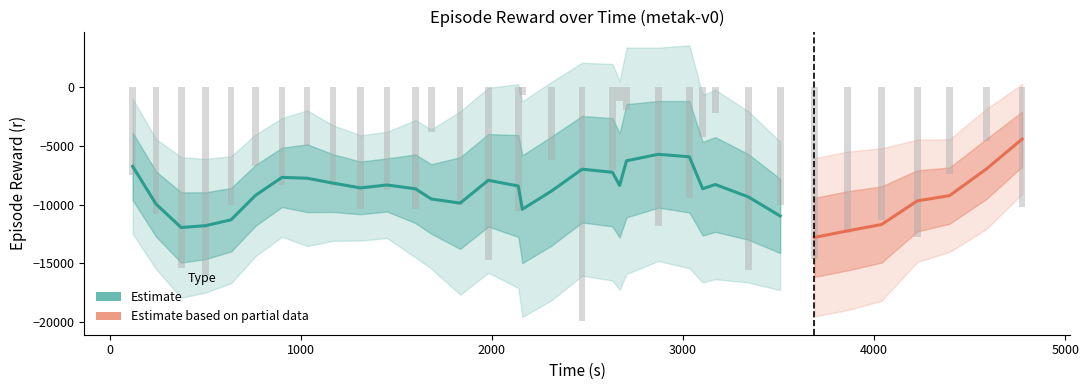

True or false: t has a value of 1062.0 at 25.

False